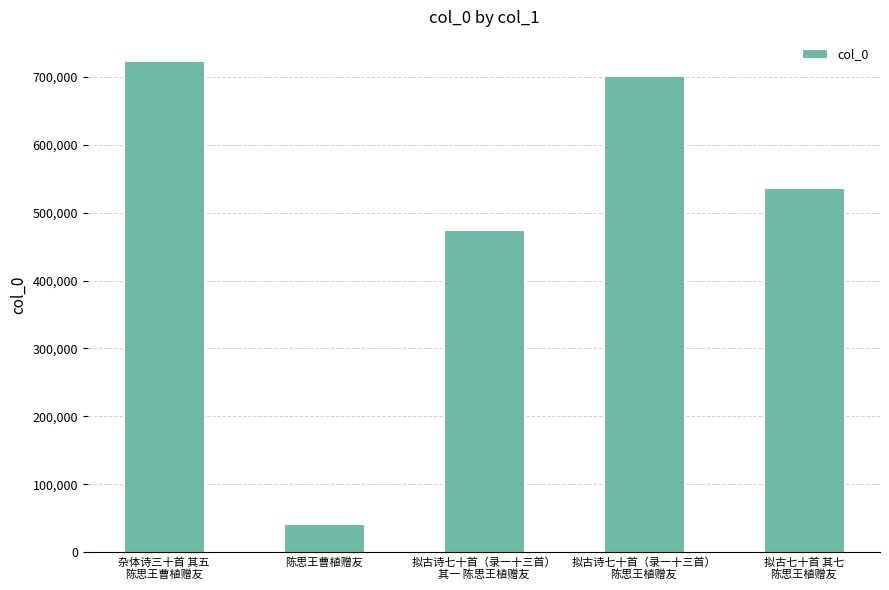

How many series are shown in this chart?

1